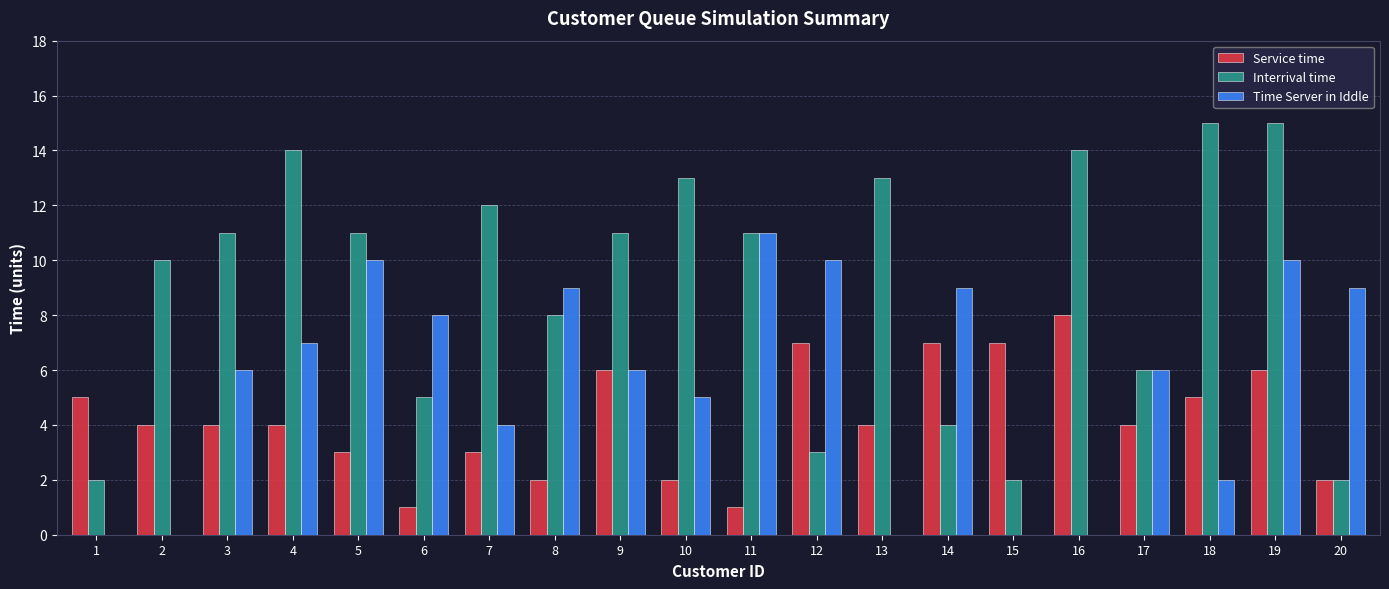

Are the bars grouped side by side (vs. stacked)?

Yes